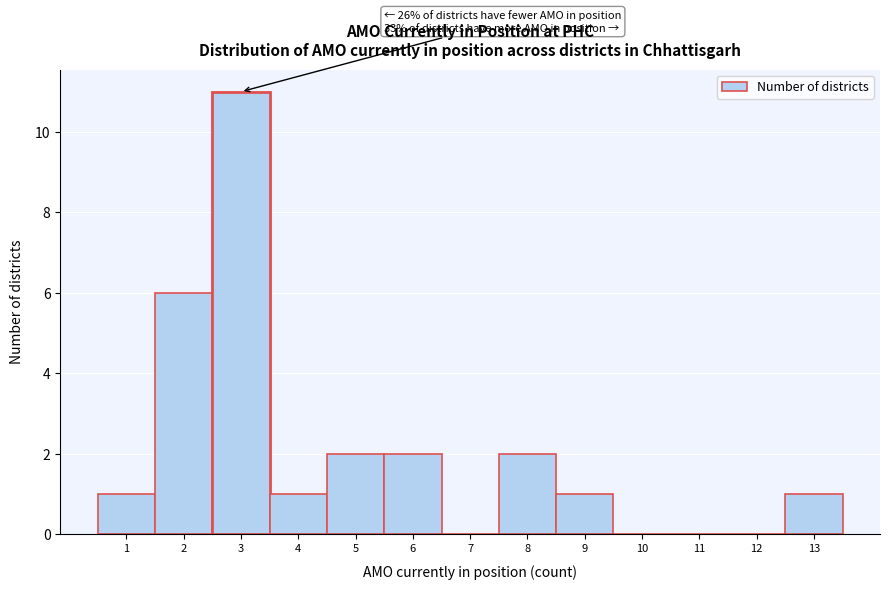

Over which range of the x-axis is the bar tallest?

2.5 to 3.5